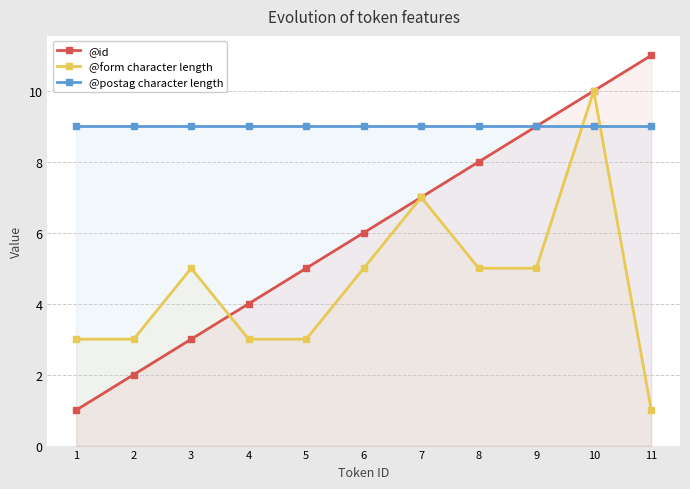

Does the chart display data point markers on the line(s)?

Yes